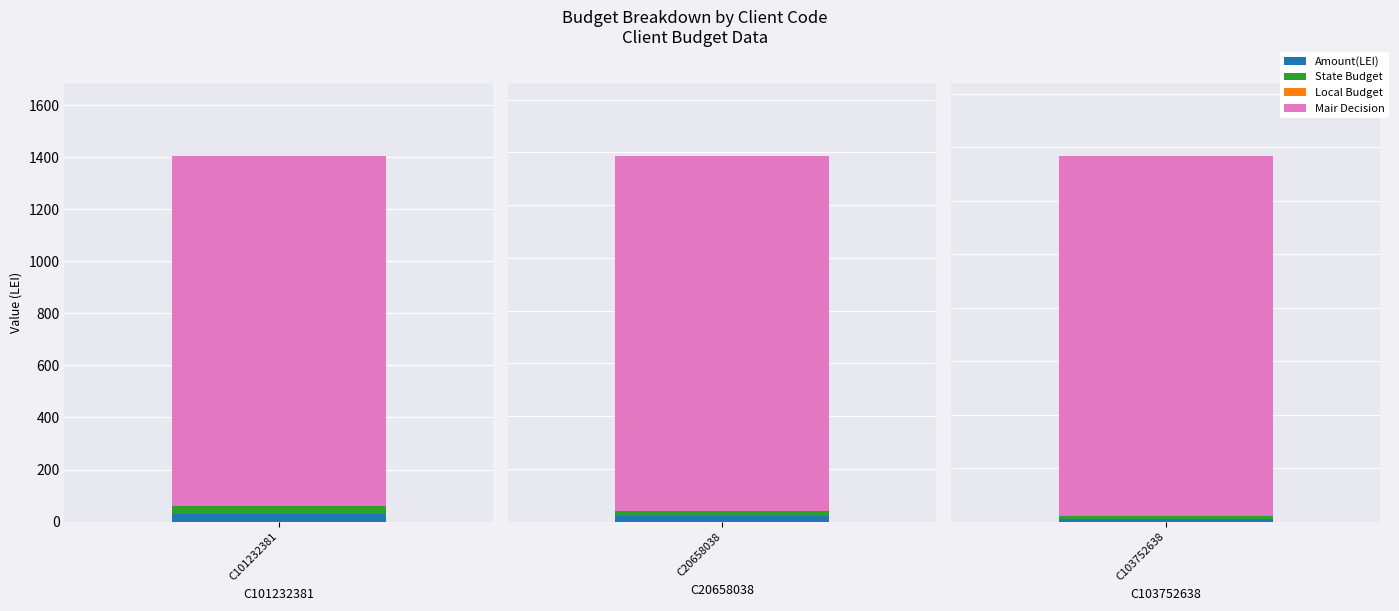

Which label corresponds to the smallest value in the chart?

C101232381